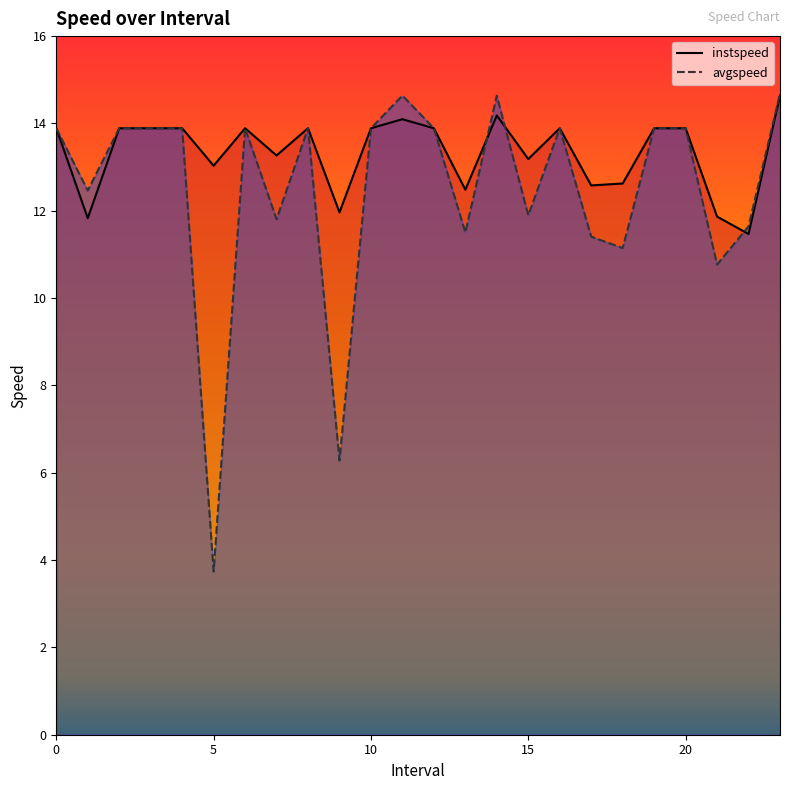

Does the chart have visible grid lines?

No